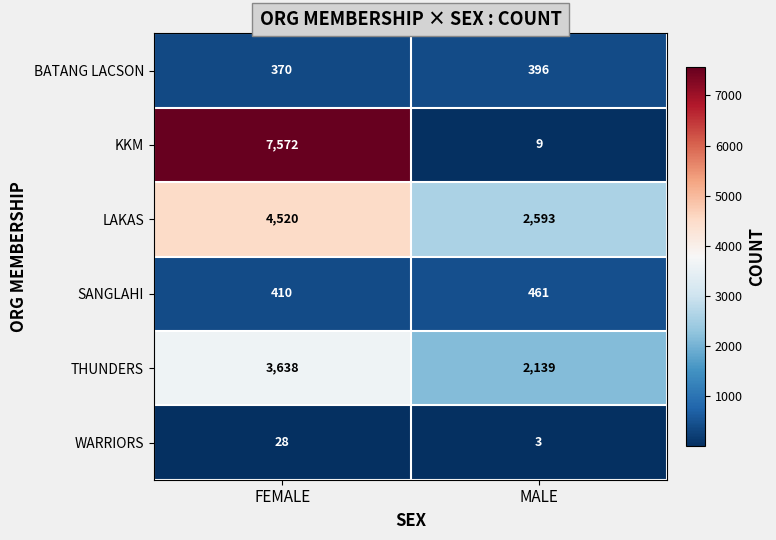

At which category is the sum across all series the highest?

FEMALE